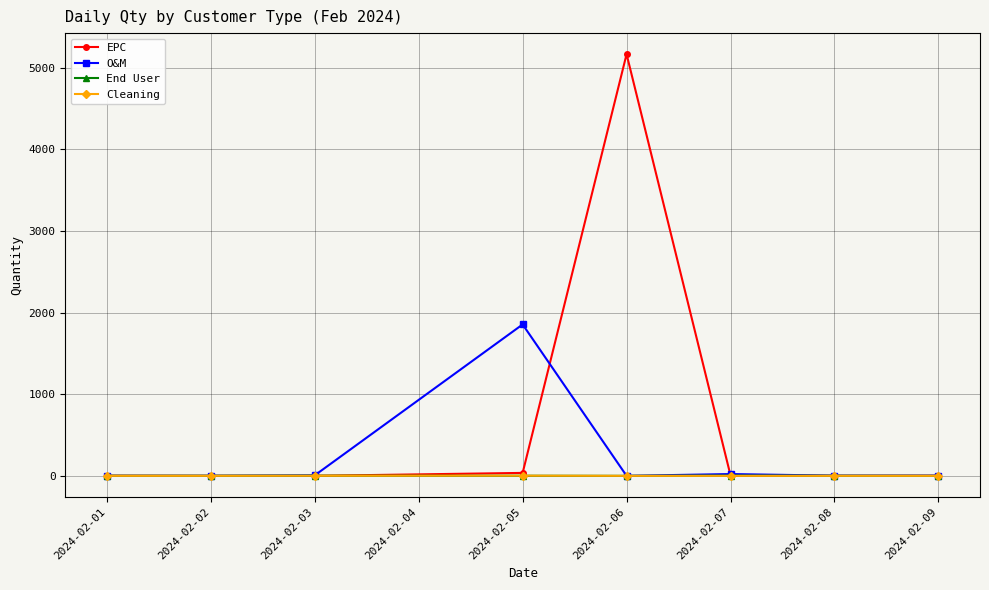

Which series has the widest spread of values?

EPC